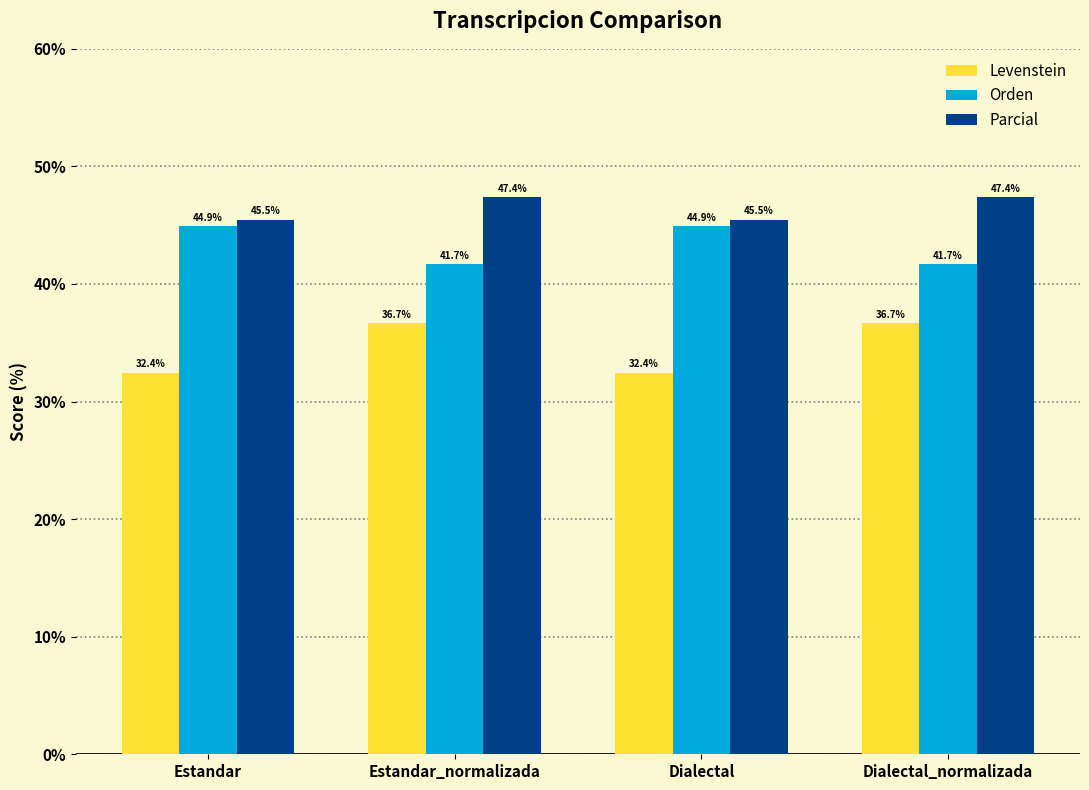

What is the smallest value displayed?

32.4